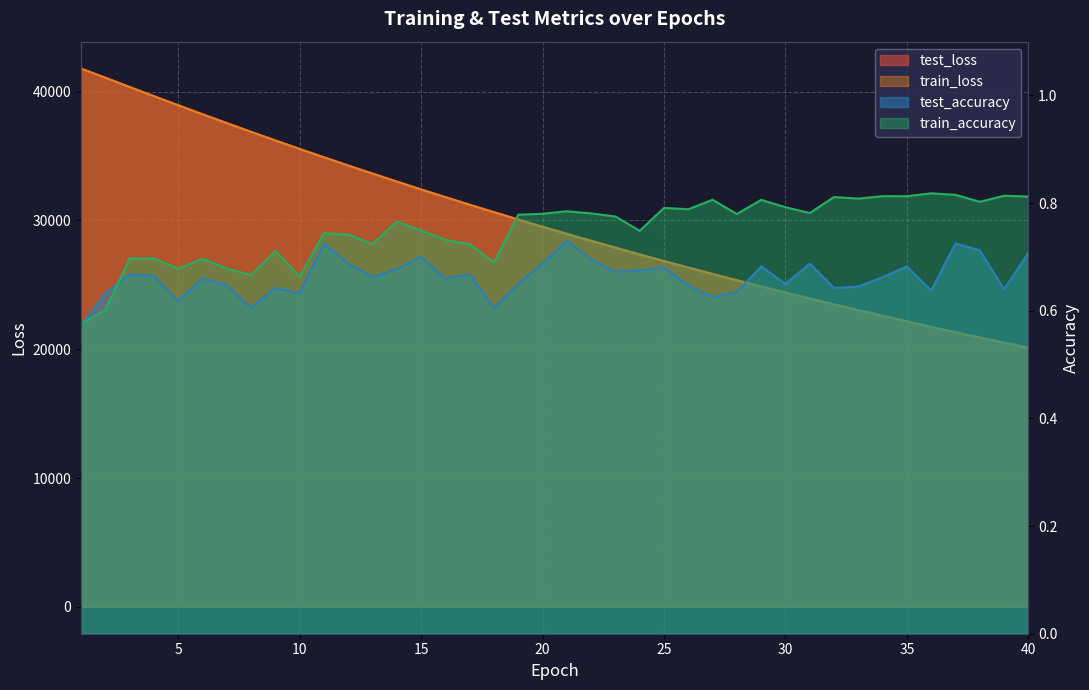

At which label does test_accuracy reach its peak?

21